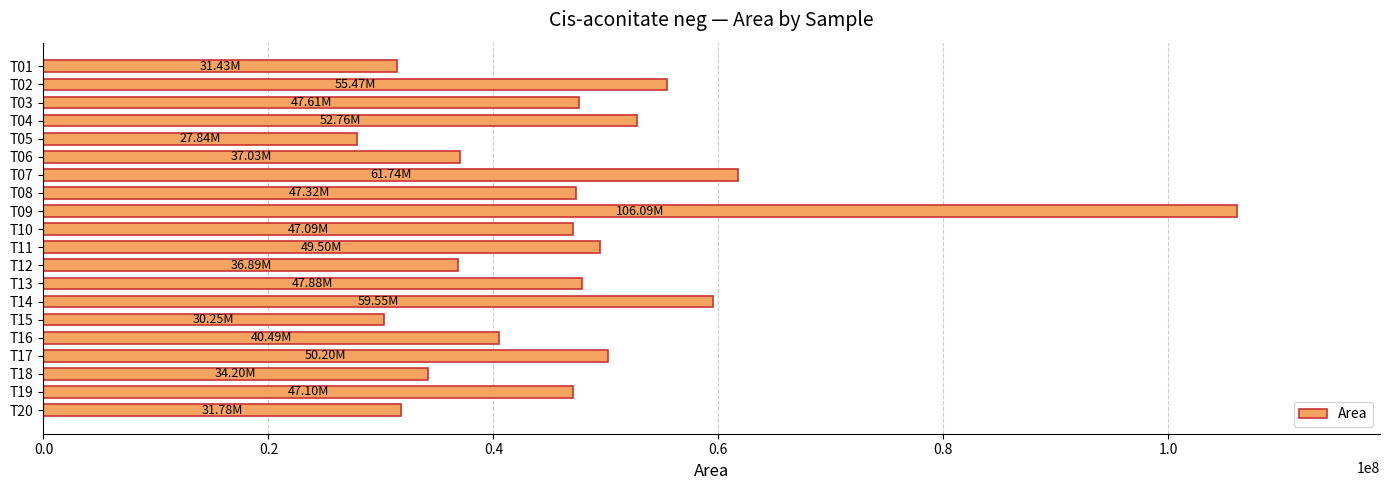

Which has a higher value, T01 or T06?

T06